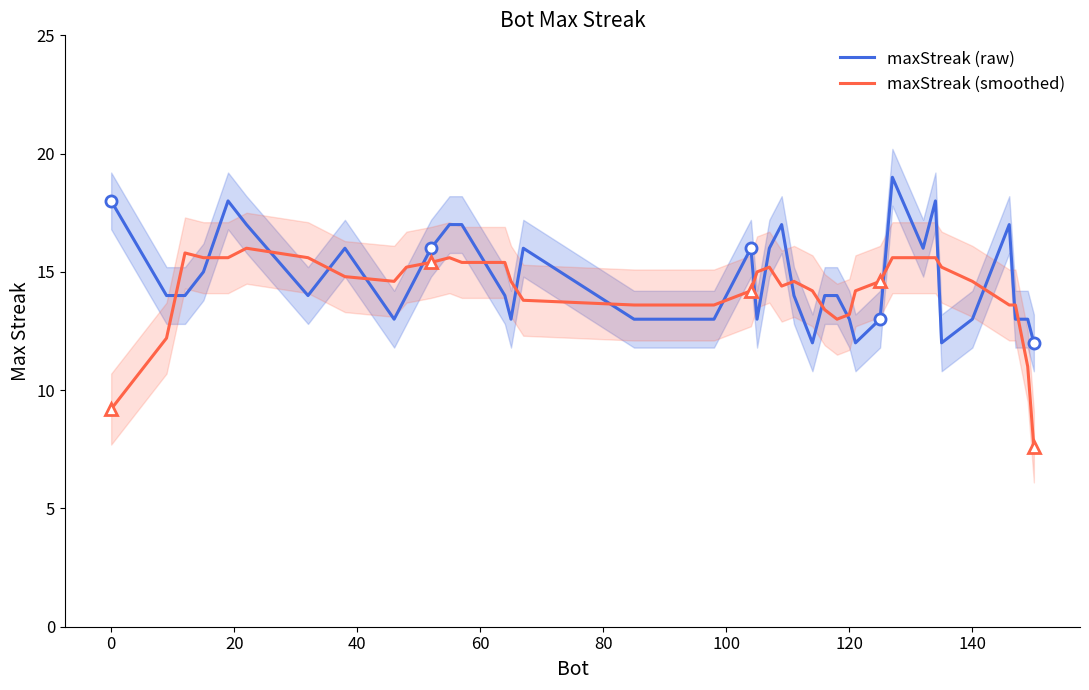

Reading left to right, extract all data points from this chart.

maxStreak (raw): 18.0	14.0	14.0	15.0	18.0	17.0	14.0	16.0	13.0	14.0	16.0	17.0	17.0	14.0	13.0	16.0	13.0	13.0	13.0	13.0	16.0	13.0	16.0	17.0	14.0	12.0	14.0	14.0	13.0	12.0	13.0	19.0	16.0	18.0	12.0	13.0	17.0	13.0	13.0	12.0
maxStreak (smoothed): 9.2	12.2	15.8	15.6	15.6	16.0	15.6	14.8	14.6	15.2	15.4	15.6	15.4	15.4	14.6	13.8	13.6	13.6	13.6	13.6	14.2	15.0	15.2	14.4	14.6	14.2	13.4	13.0	13.2	14.2	14.6	15.6	15.6	15.6	15.2	14.6	13.6	13.6	11.0	7.6